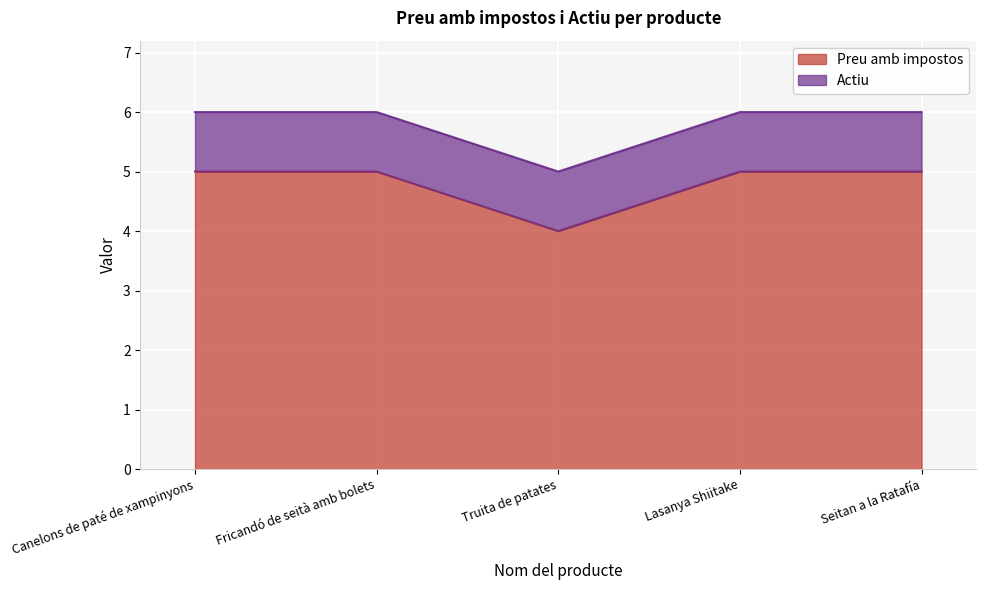

Which label corresponds to the smallest value in the chart?

Truita de patates